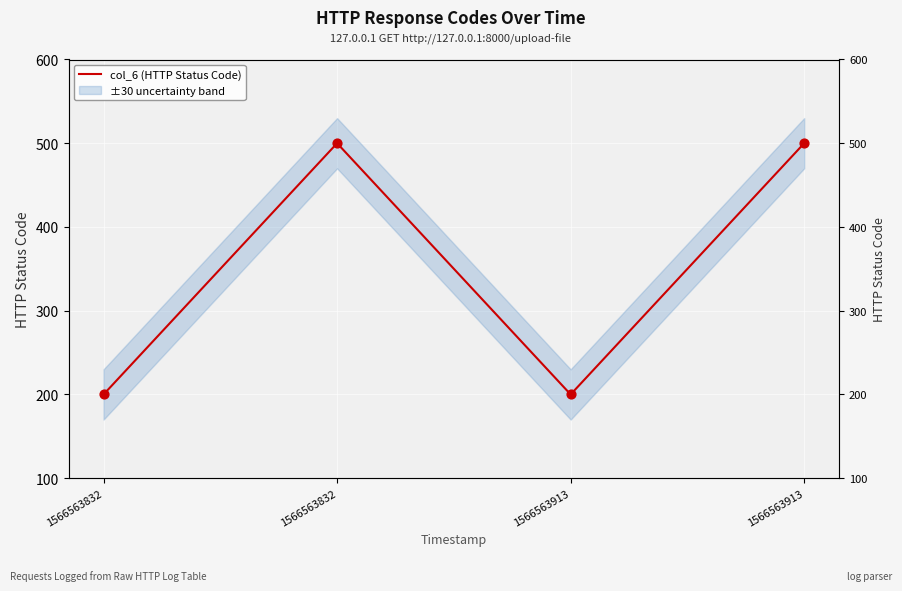

Which has a higher value, 1566563832 or 1566563832?

1566563832